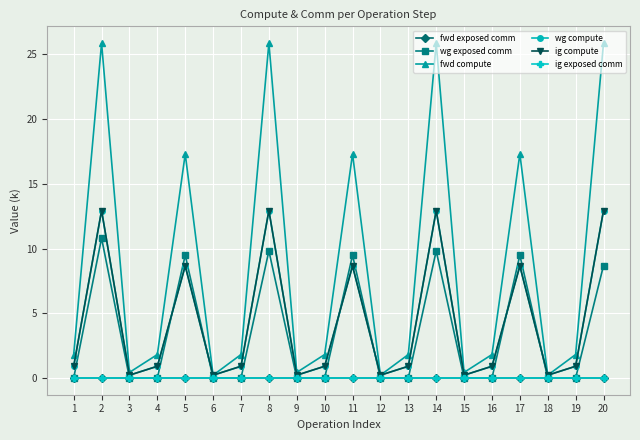

Does the chart have visible grid lines?

Yes